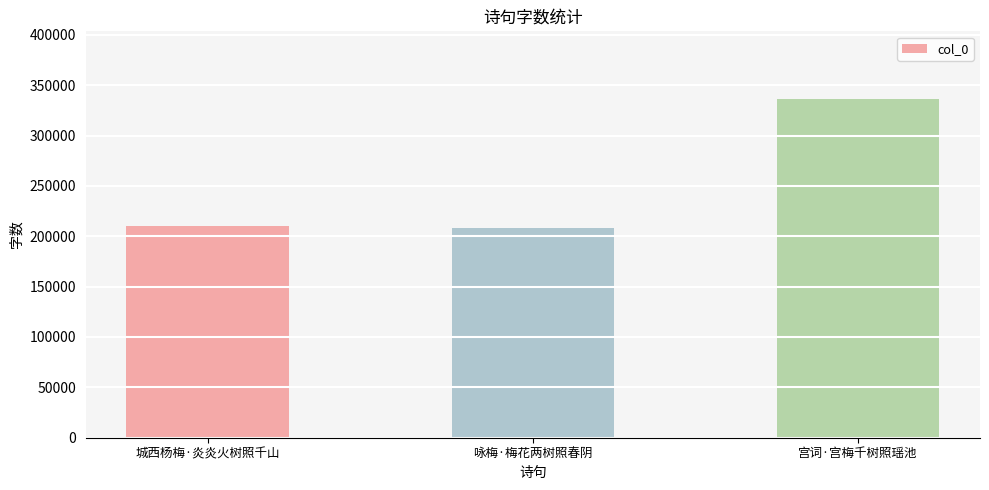

What is the sum of the values at 宫词·宫梅千树照瑶池 and 城西杨梅·炎炎火树照千山?

546462